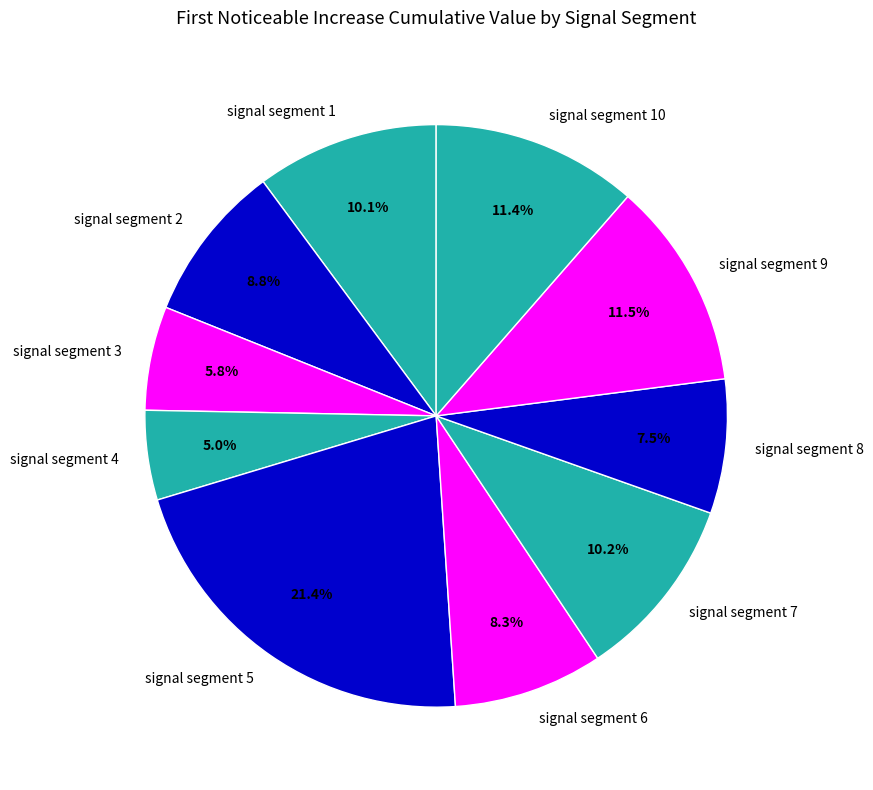

To the nearest percent, what portion does signal segment 4 represent?

5%